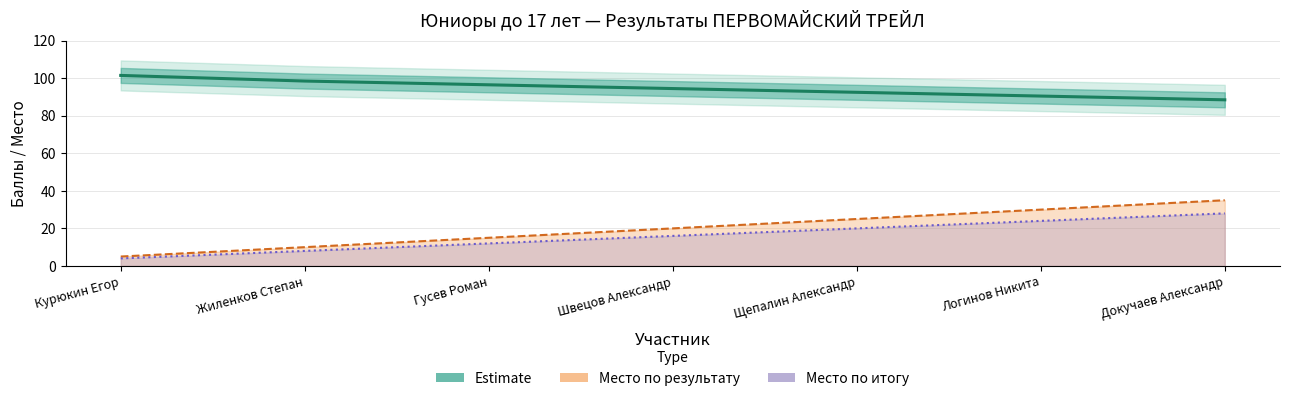

List the labels in order of value, smallest first.

Докучаев Александр, Логинов Никита, Щепалин Александр, Швецов Александр, Гусев Роман, Жиленков Степан, Курюкин Егор